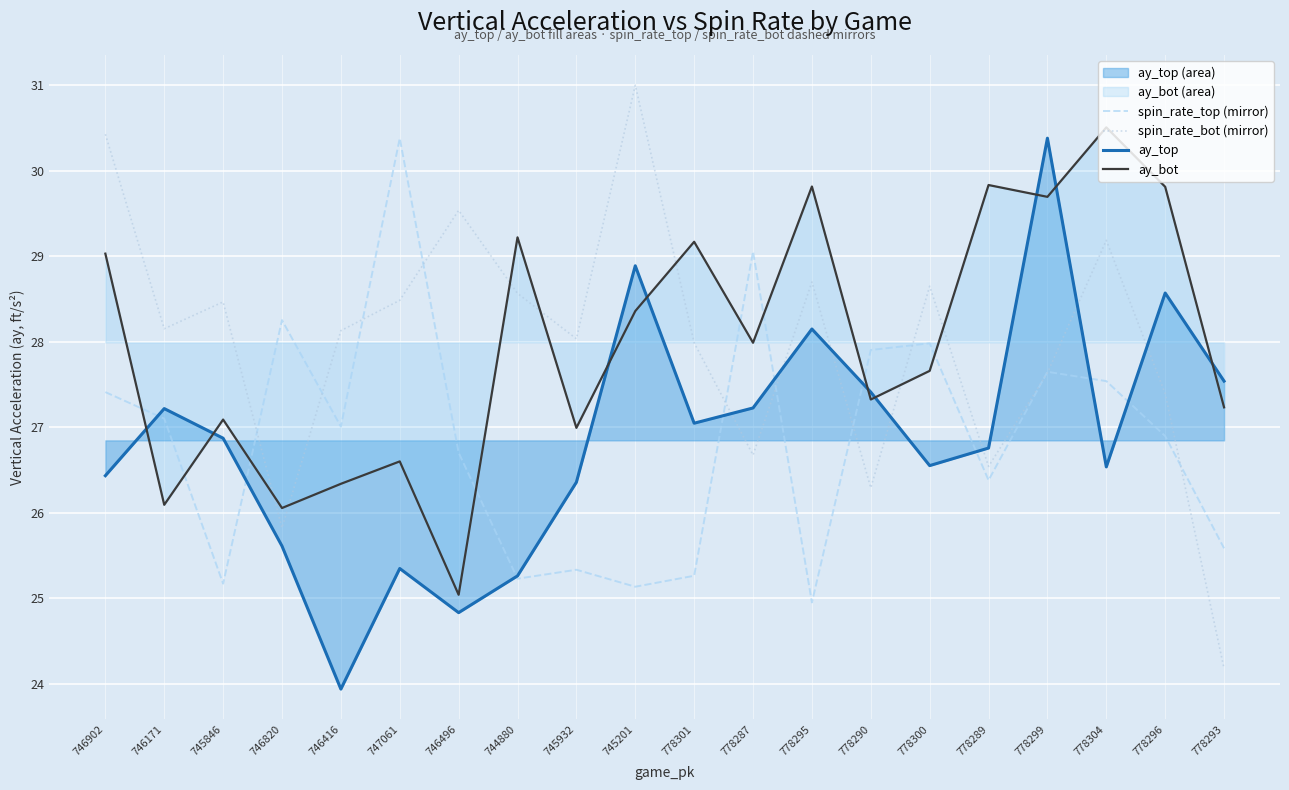

How many data points does each series have?

20